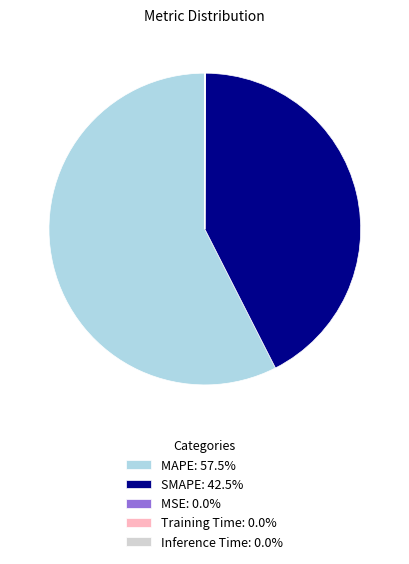

Is SMAPE: 42.5% the majority of the pie?

No